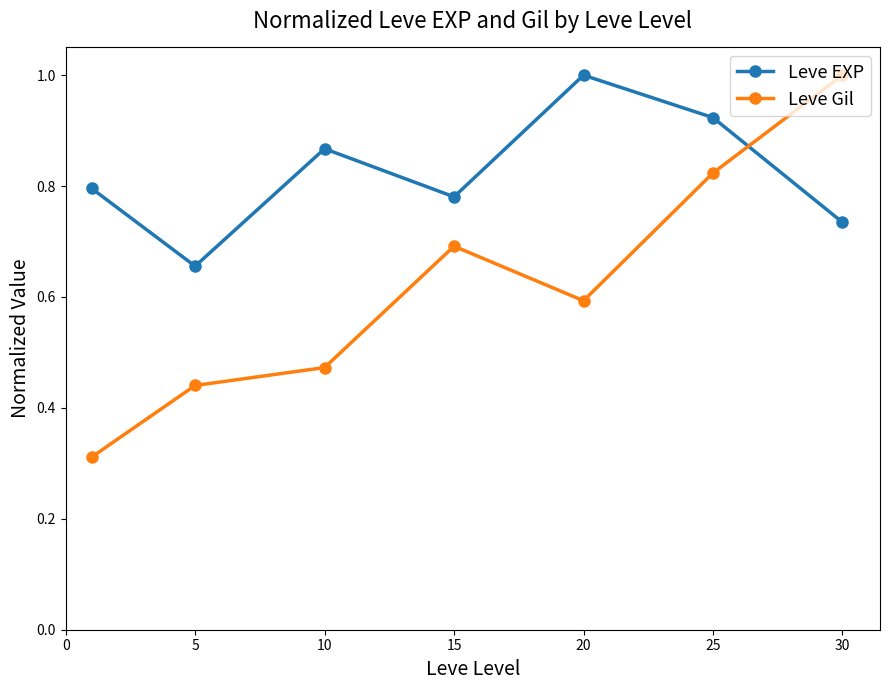

What is the sum of all Leve Gil values?

4.3